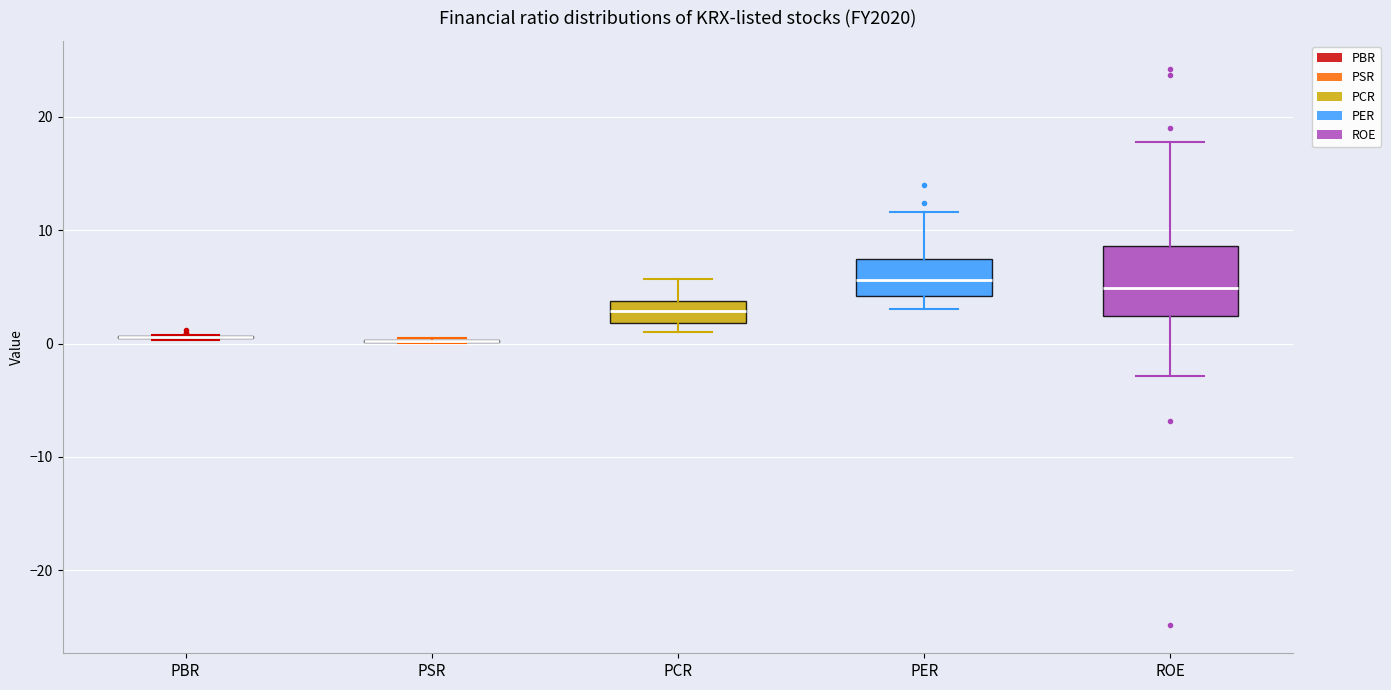

Reading left to right, read every box against the y-axis: the position of its median line, the range the box covers, and the ends of its whiskers. The values are not printed on the chart, so give them approximately, as read against the axis.

PBR: box collapsed to a line at 1, whiskers 0 to 1
PSR: box collapsed to a line at 0, whiskers 0 to 0
PCR: median 3, box 2 to 4, whiskers 1 to 6
PER: median 6, box 4 to 7, whiskers 3 to 12
ROE: median 5, box 2 to 9, whiskers -3 to 18